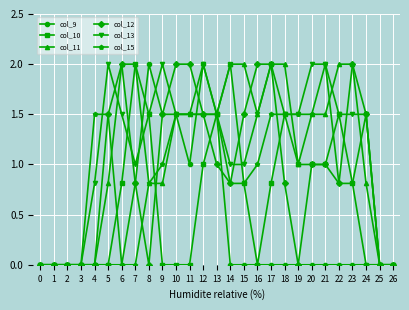

The value of col_10 at 18 is 2.4. True or false?

False